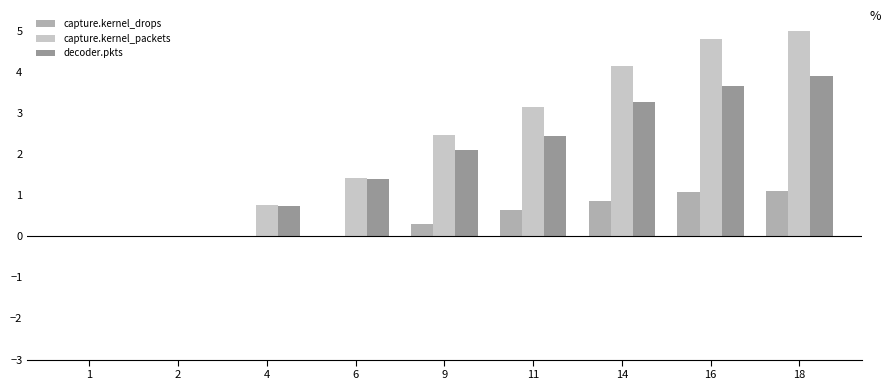

Which series has the largest total across all categories?

capture.kernel_packets